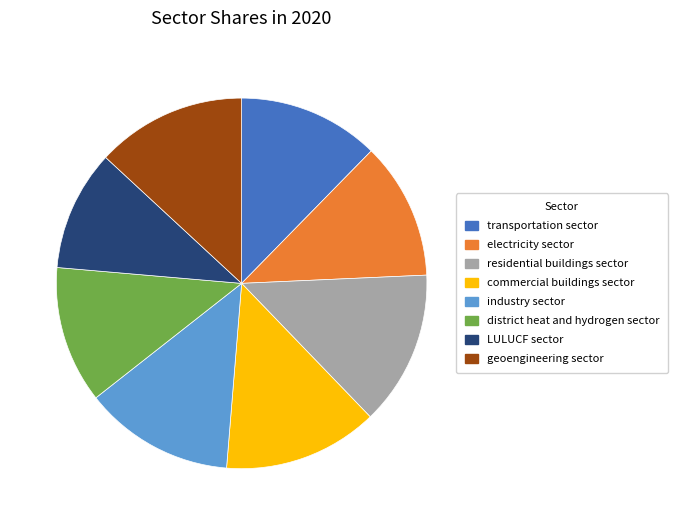

True or false: electricity sector accounts for 6% of the total.

False